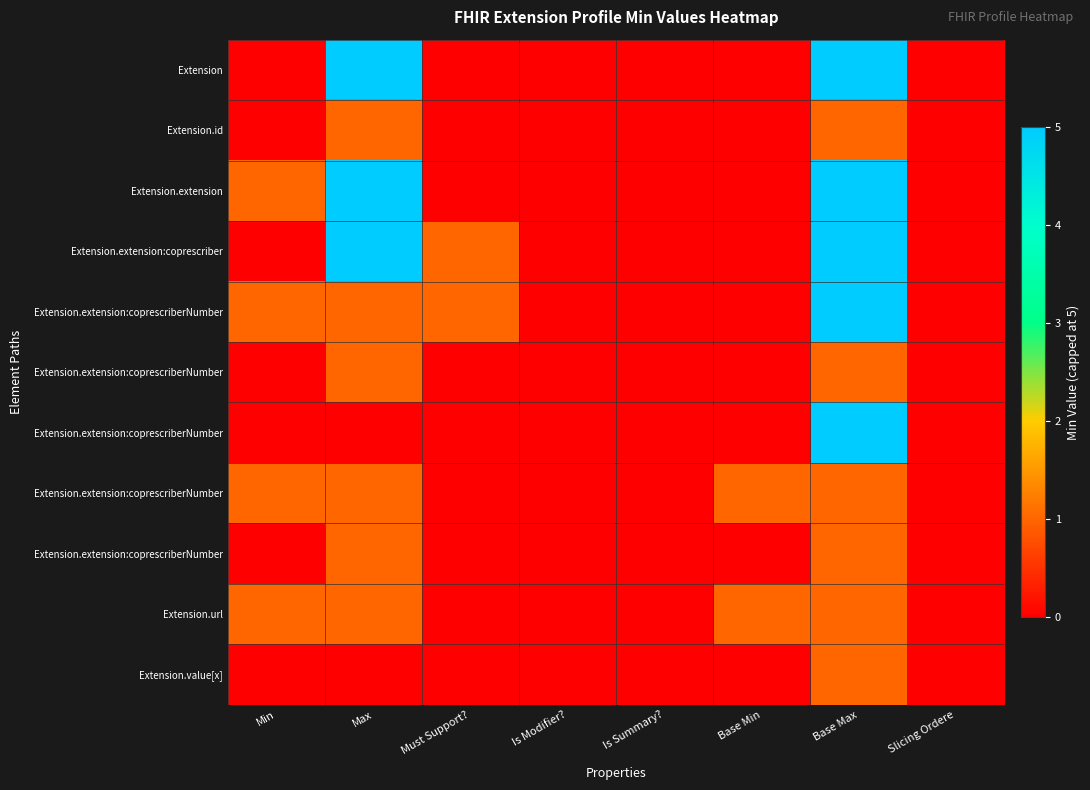

What is the total value across all series at Base Max?

31